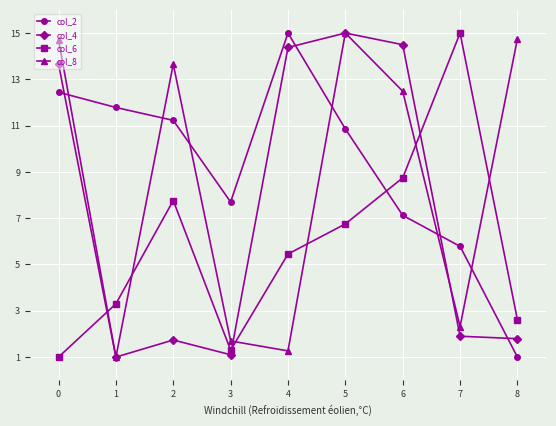

Where is the first local minimum for col_6?

3